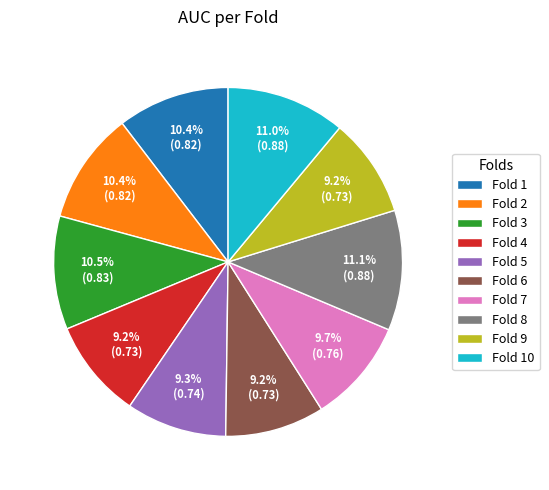

Is there any slice that represents more than half of the pie?

No